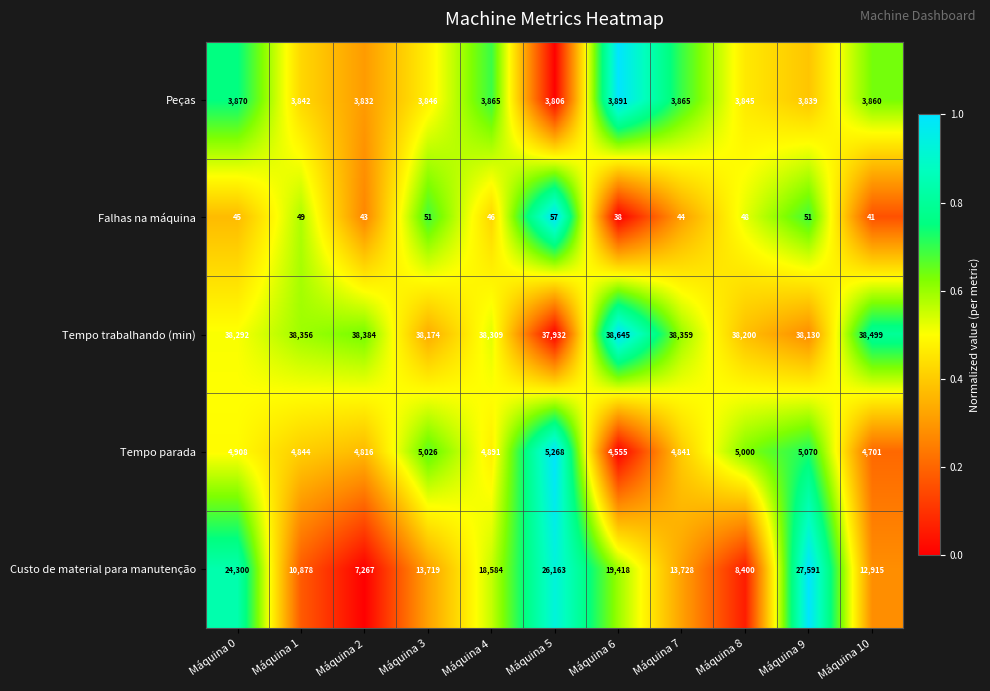

What is the sum of all Tempo parada values?

53920